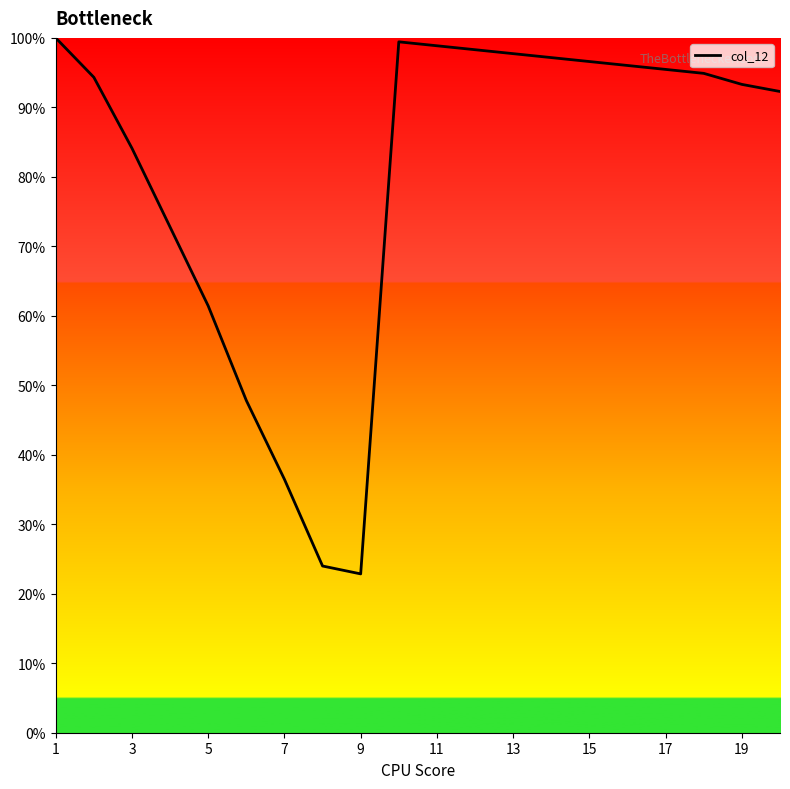

What is the difference between the maximum and minimum values?

77.1